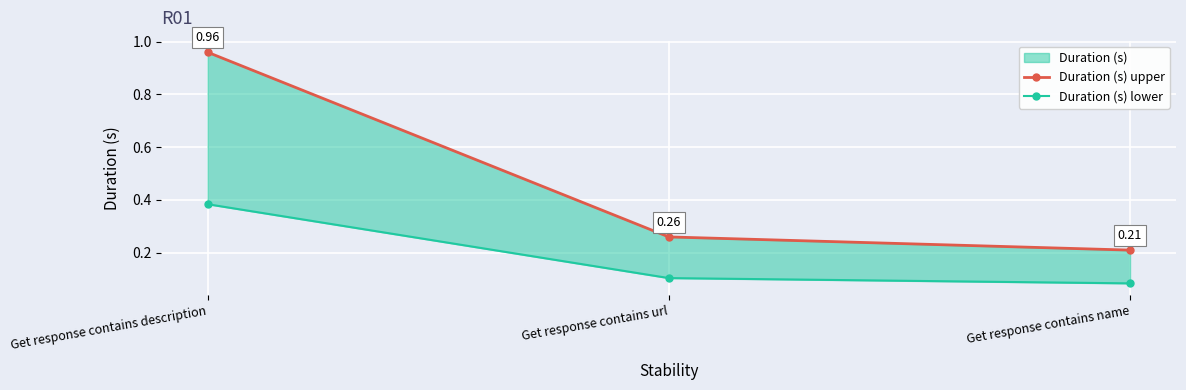

What is the sum of the Duration (s) lower values at Get response contains description and Get response contains url?

0.5